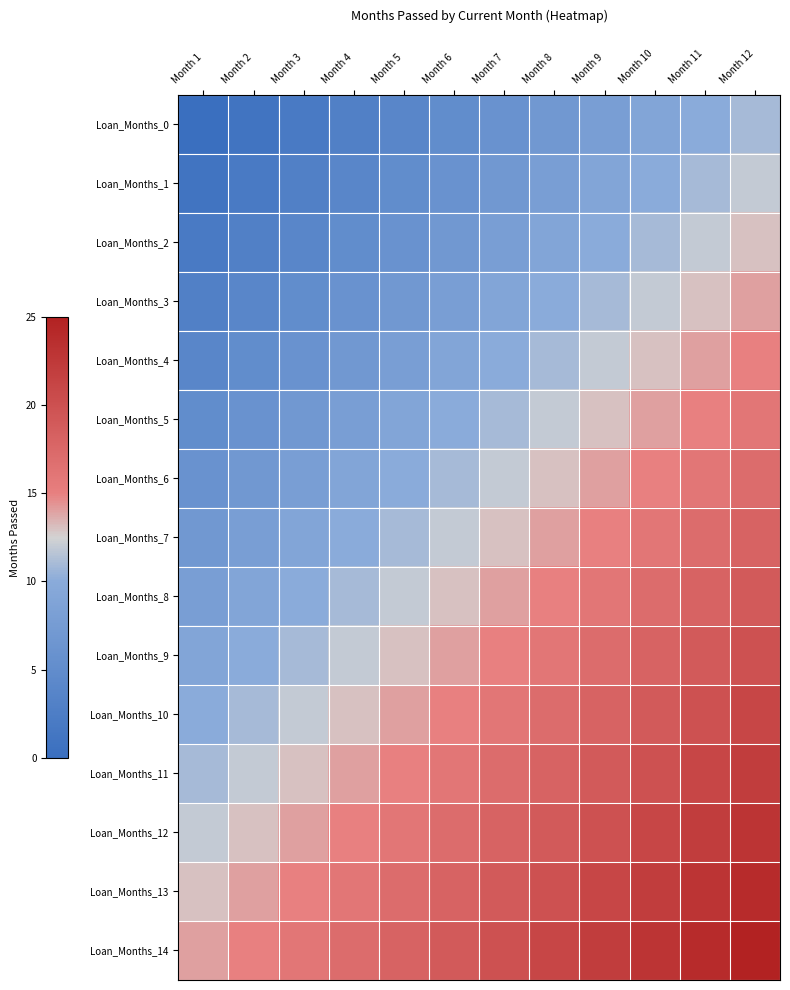

Reading left to right, list all the values displayed in this chart.

Loan_Months_0: Month 1=0	Month 2=1	Month 3=2	Month 4=3	Month 5=4	Month 6=5	Month 7=6	Month 8=7	Month 9=8	Month 10=9	Month 11=10	Month 12=11
Loan_Months_1: Month 1=1	Month 2=2	Month 3=3	Month 4=4	Month 5=5	Month 6=6	Month 7=7	Month 8=8	Month 9=9	Month 10=10	Month 11=11	Month 12=12
Loan_Months_2: Month 1=2	Month 2=3	Month 3=4	Month 4=5	Month 5=6	Month 6=7	Month 7=8	Month 8=9	Month 9=10	Month 10=11	Month 11=12	Month 12=13
Loan_Months_3: Month 1=3	Month 2=4	Month 3=5	Month 4=6	Month 5=7	Month 6=8	Month 7=9	Month 8=10	Month 9=11	Month 10=12	Month 11=13	Month 12=14
Loan_Months_4: Month 1=4	Month 2=5	Month 3=6	Month 4=7	Month 5=8	Month 6=9	Month 7=10	Month 8=11	Month 9=12	Month 10=13	Month 11=14	Month 12=15
Loan_Months_5: Month 1=5	Month 2=6	Month 3=7	Month 4=8	Month 5=9	Month 6=10	Month 7=11	Month 8=12	Month 9=13	Month 10=14	Month 11=15	Month 12=16
Loan_Months_6: Month 1=6	Month 2=7	Month 3=8	Month 4=9	Month 5=10	Month 6=11	Month 7=12	Month 8=13	Month 9=14	Month 10=15	Month 11=16	Month 12=17
Loan_Months_7: Month 1=7	Month 2=8	Month 3=9	Month 4=10	Month 5=11	Month 6=12	Month 7=13	Month 8=14	Month 9=15	Month 10=16	Month 11=17	Month 12=18
Loan_Months_8: Month 1=8	Month 2=9	Month 3=10	Month 4=11	Month 5=12	Month 6=13	Month 7=14	Month 8=15	Month 9=16	Month 10=17	Month 11=18	Month 12=19
Loan_Months_9: Month 1=9	Month 2=10	Month 3=11	Month 4=12	Month 5=13	Month 6=14	Month 7=15	Month 8=16	Month 9=17	Month 10=18	Month 11=19	Month 12=20
Loan_Months_10: Month 1=10	Month 2=11	Month 3=12	Month 4=13	Month 5=14	Month 6=15	Month 7=16	Month 8=17	Month 9=18	Month 10=19	Month 11=20	Month 12=21
Loan_Months_11: Month 1=11	Month 2=12	Month 3=13	Month 4=14	Month 5=15	Month 6=16	Month 7=17	Month 8=18	Month 9=19	Month 10=20	Month 11=21	Month 12=22
Loan_Months_12: Month 1=12	Month 2=13	Month 3=14	Month 4=15	Month 5=16	Month 6=17	Month 7=18	Month 8=19	Month 9=20	Month 10=21	Month 11=22	Month 12=23
Loan_Months_13: Month 1=13	Month 2=14	Month 3=15	Month 4=16	Month 5=17	Month 6=18	Month 7=19	Month 8=20	Month 9=21	Month 10=22	Month 11=23	Month 12=24
Loan_Months_14: Month 1=14	Month 2=15	Month 3=16	Month 4=17	Month 5=18	Month 6=19	Month 7=20	Month 8=21	Month 9=22	Month 10=23	Month 11=24	Month 12=25